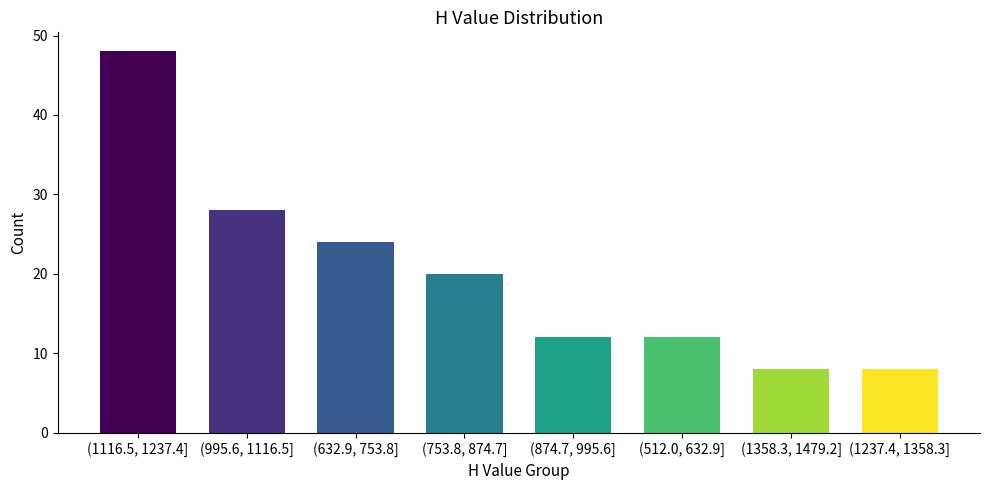

Reading left to right, extract all data points from this chart.

48	28	24	20	12	12	8	8